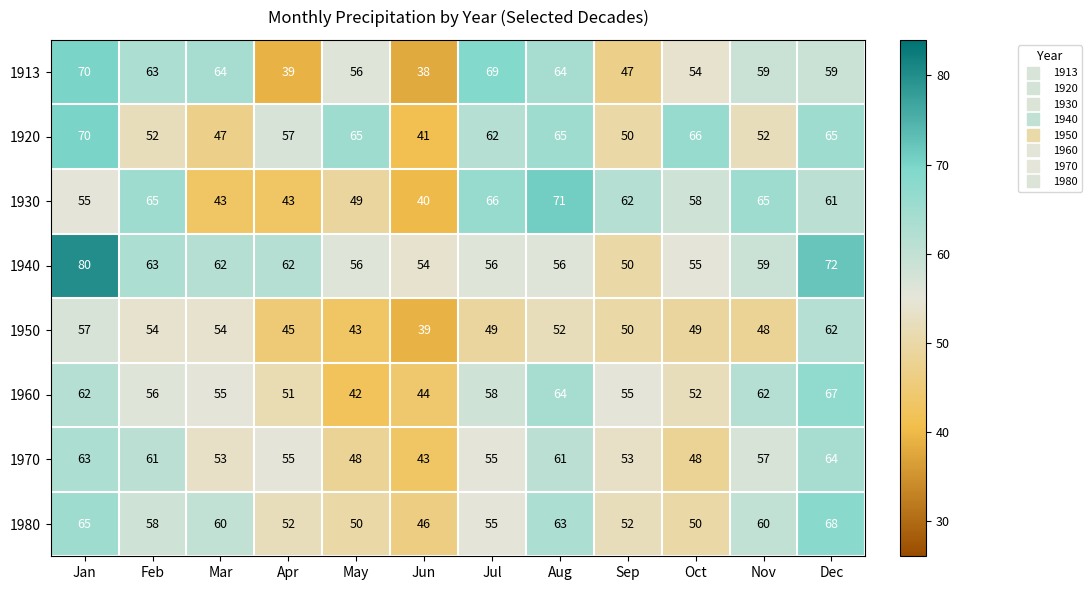

Which category has the lowest value in the 1960 series?

May